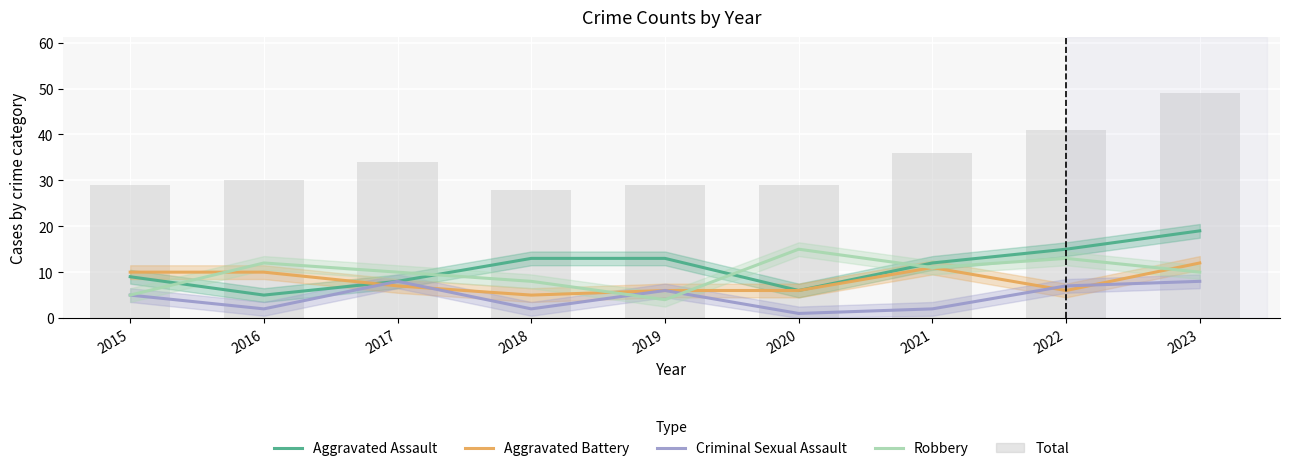

What are all the series names shown in the legend?

Aggravated Assault, Aggravated Battery, Criminal Sexual Assault, Robbery, Total